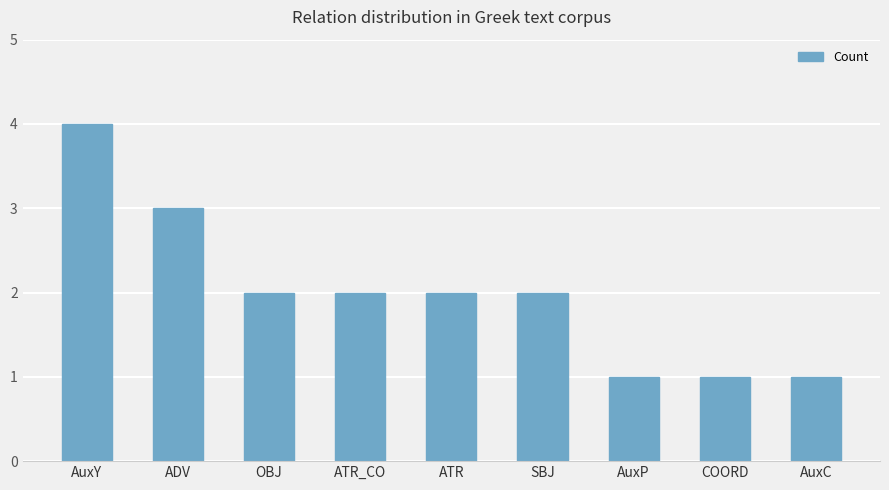

At which category does the chart reach its peak across all series?

AuxY